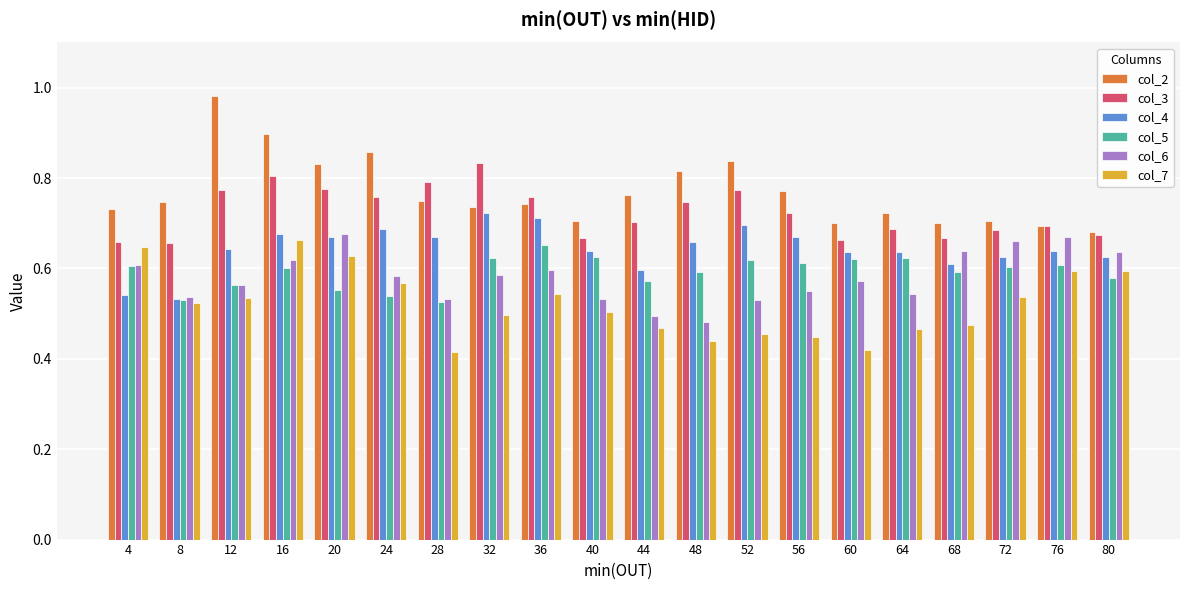

At how many categories does at least one series exceed 0?

20